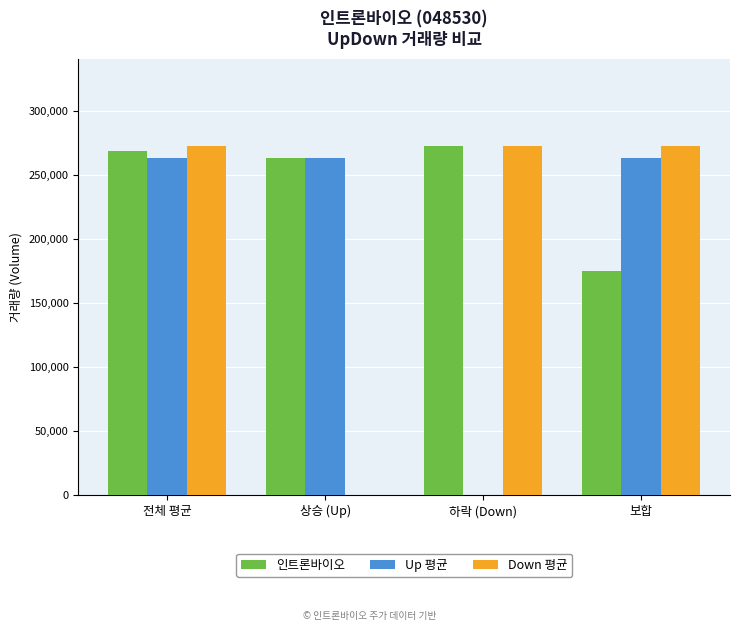

Which series changed the most between 전체 평균 and 하락 (Down)?

Up 평균